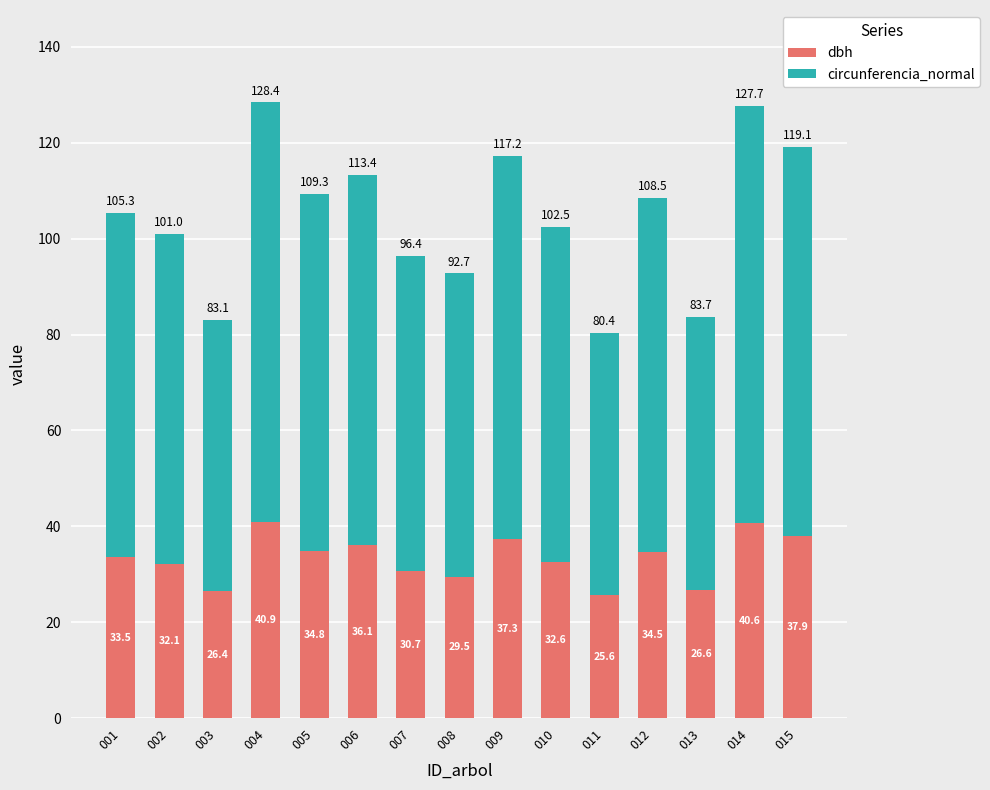

Which category has the lowest value in the dbh series?

011